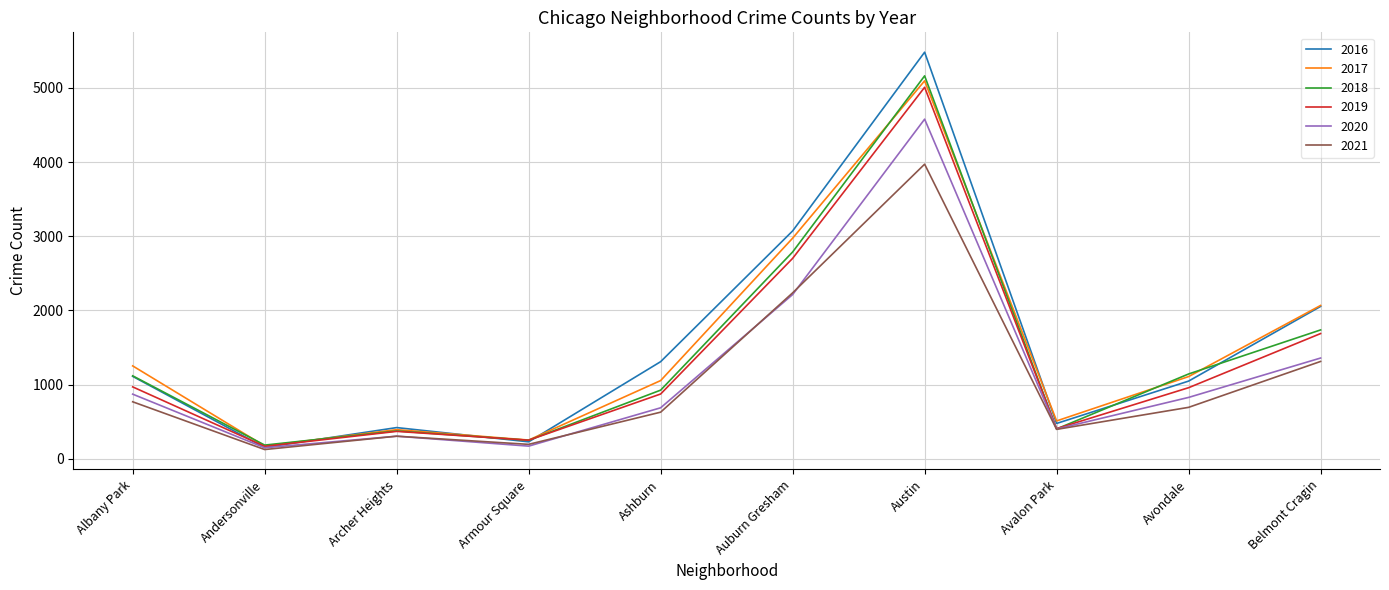

How many values in the 2020 series are below 826?

5